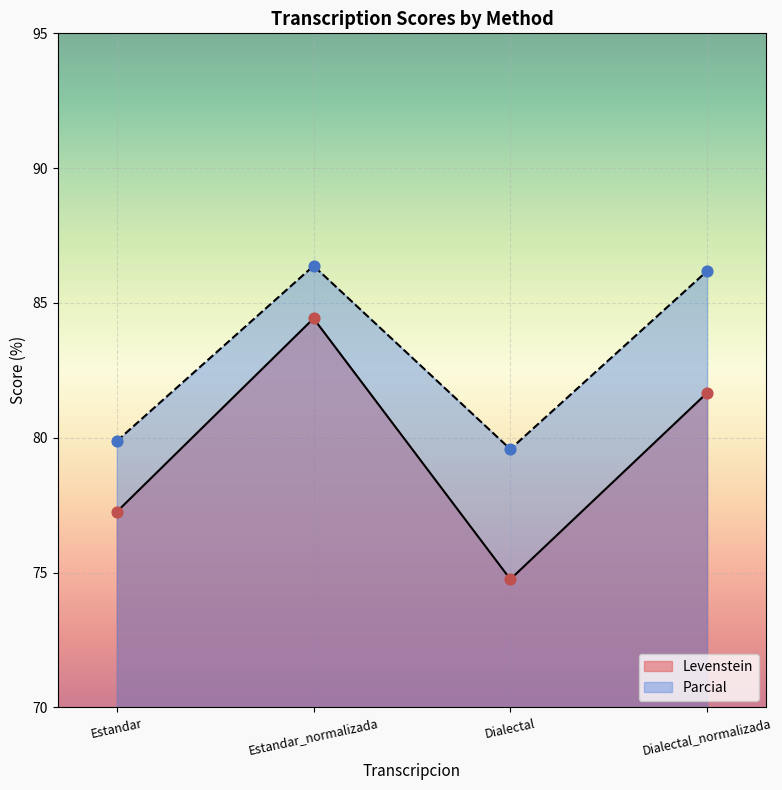

Which series has the largest total across all categories?

Parcial